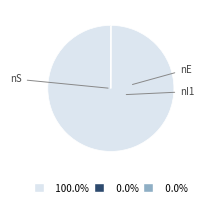

Rank the categories by value from highest to lowest.

nS, nE, nI1